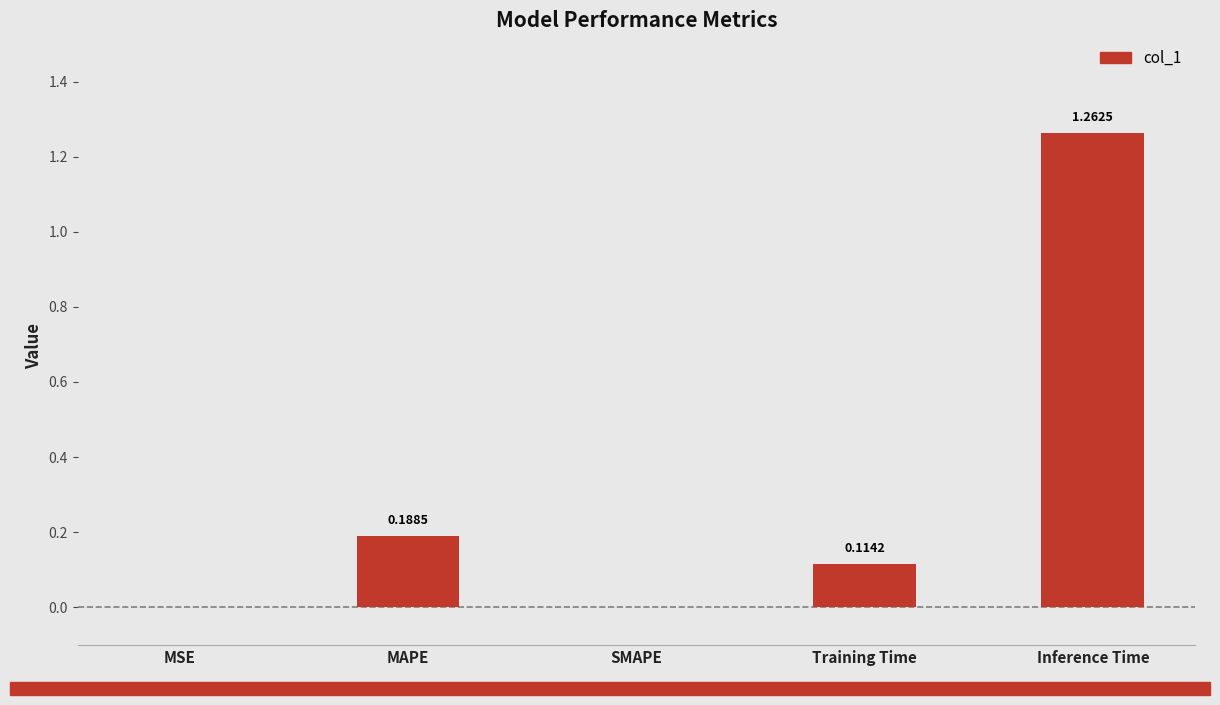

Which label corresponds to the largest value in the chart?

Inference Time